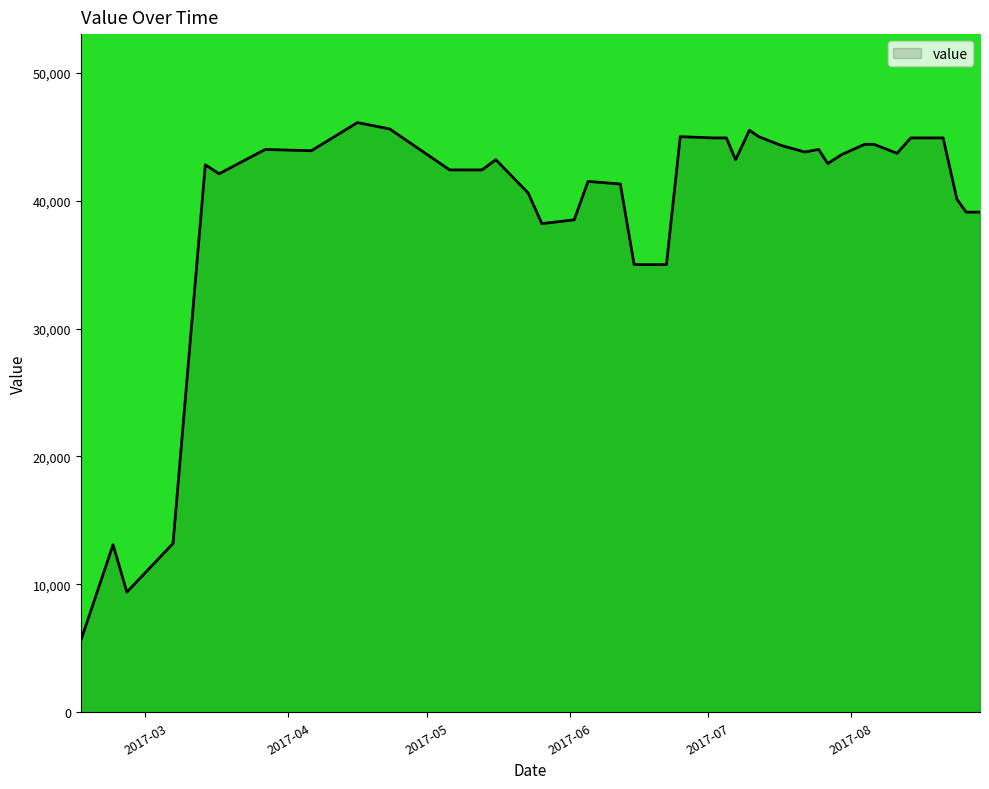

What is the maximum value shown in the chart?

46100